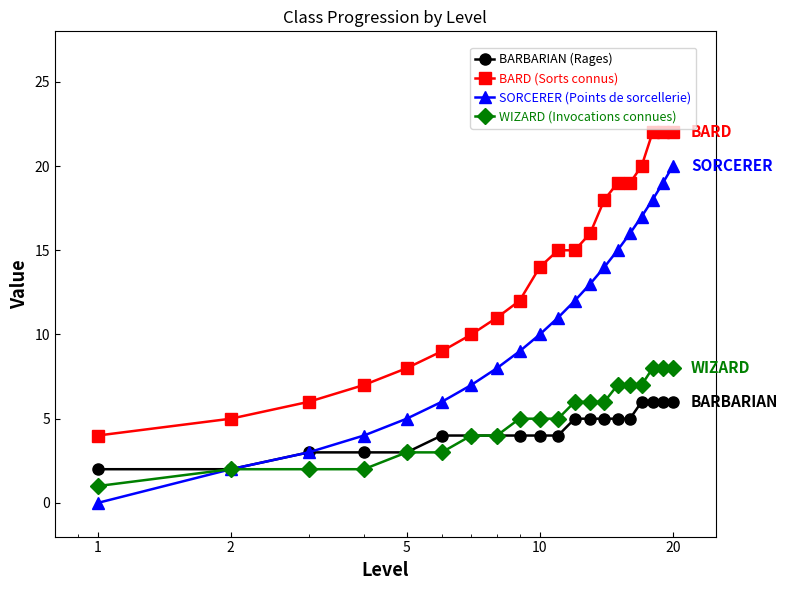

Which series has the largest total across all categories?

BARD (Sorts connus)